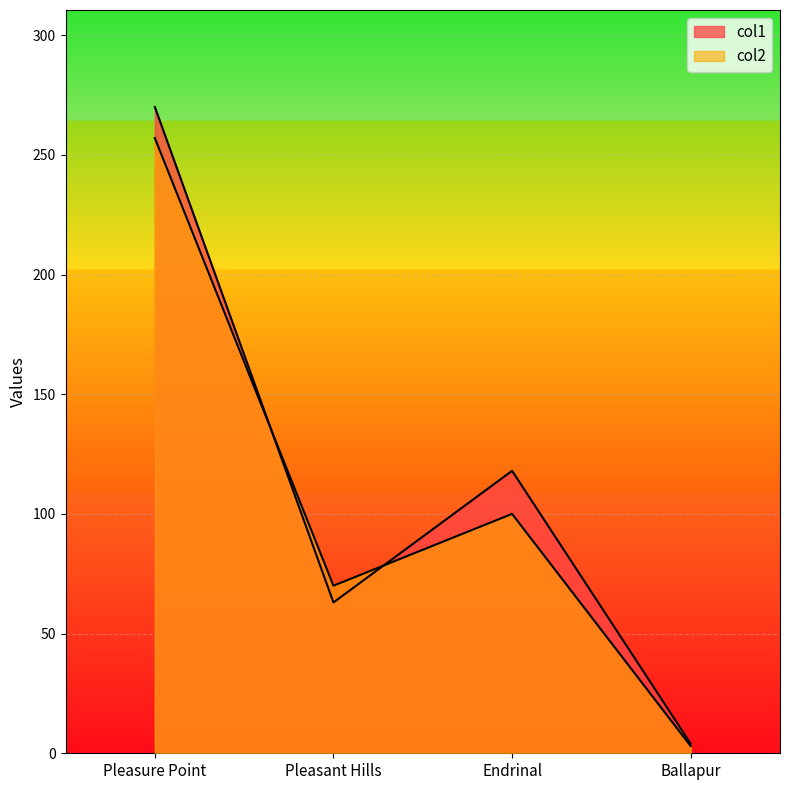

True or false: col2 has a value of 100 at Endrinal.

True